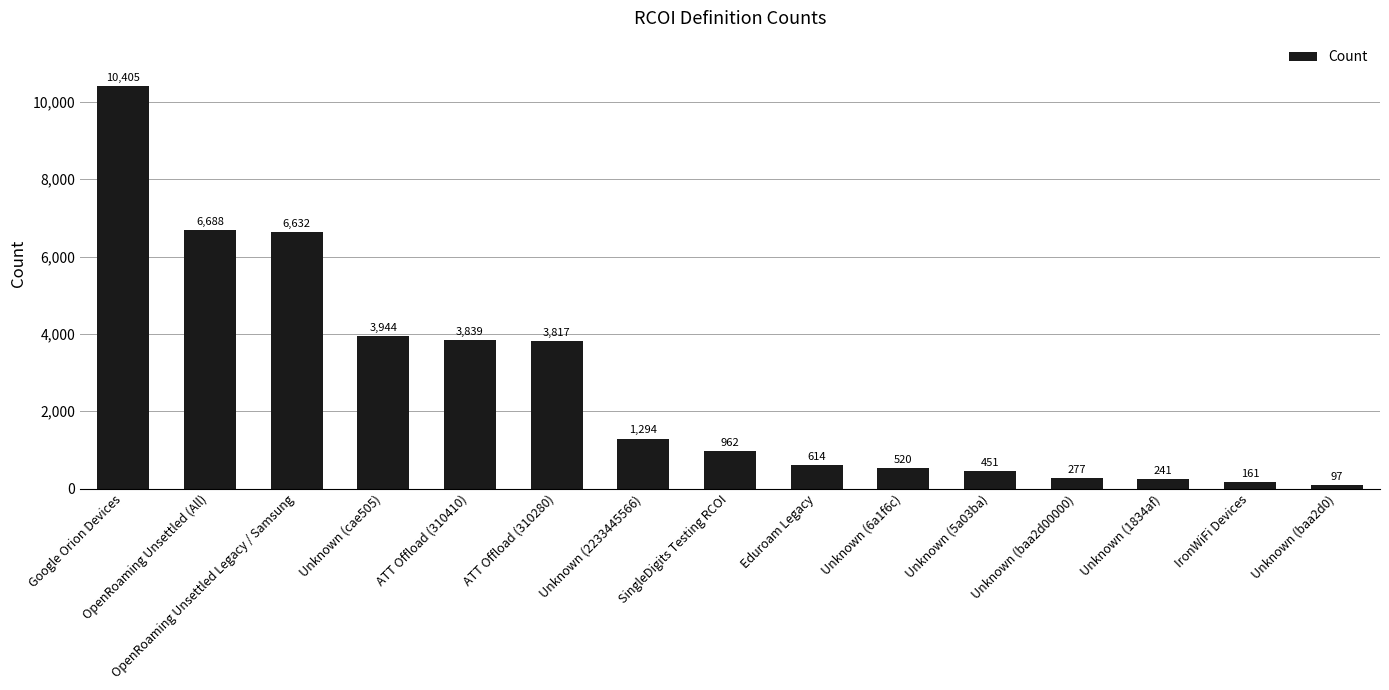

List the labels in order of value, smallest first.

Unknown (baa2d0), IronWiFi Devices, Unknown (1834af), Unknown (baa2d00000), Unknown (5a03ba), Unknown (6a1f6c), Eduroam Legacy, SingleDigits Testing RCOI, Unknown (2233445566), ATT Offload (310280), ATT Offload (310410), Unknown (cae505), OpenRoaming Unsettled Legacy / Samsung, OpenRoaming Unsettled (All), Google Orion Devices